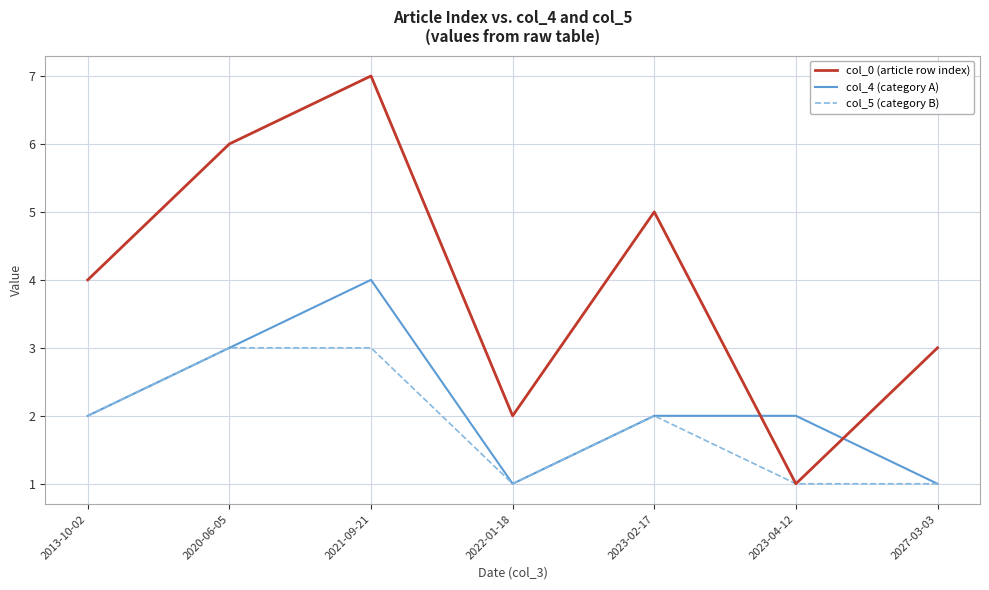

Does the chart have visible grid lines?

Yes